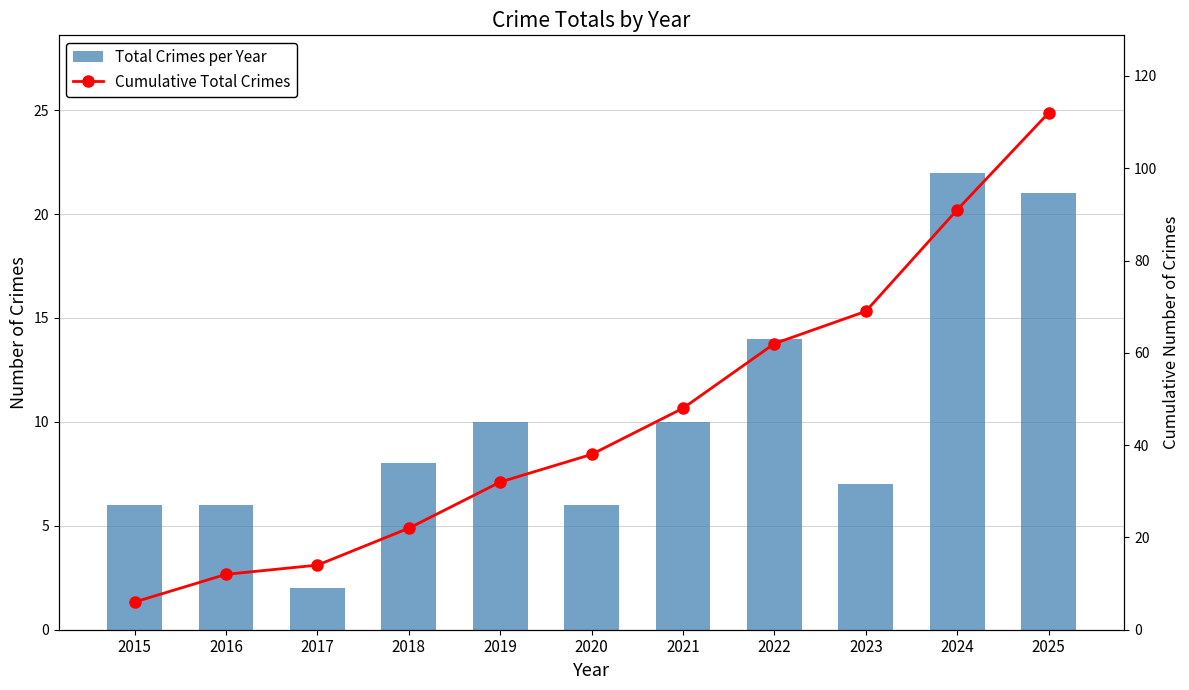

Where does the Total Crimes per Year series first go above 8?

2019